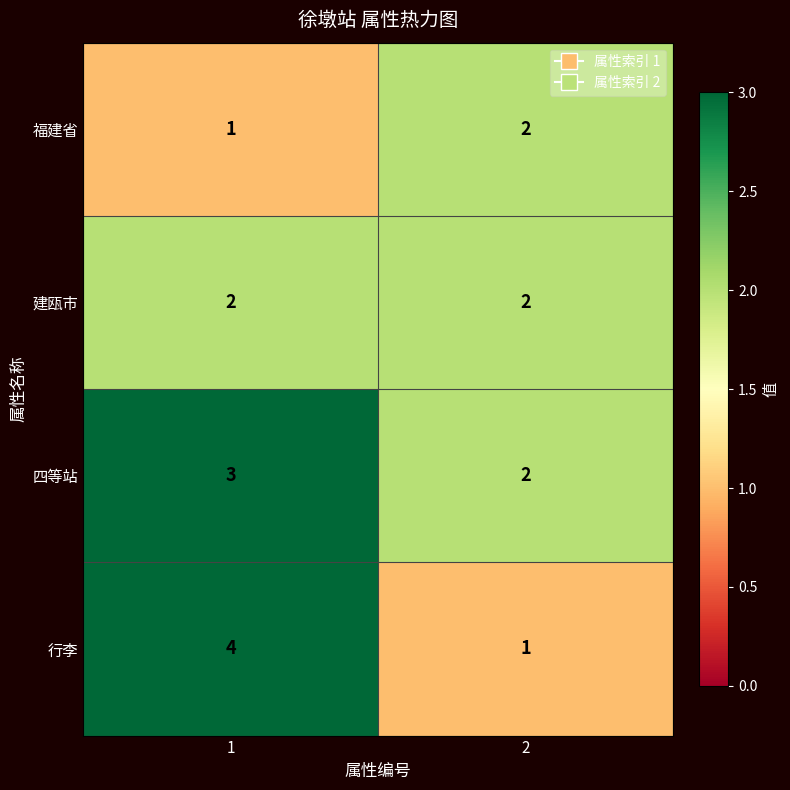

The value of 福建省 at 1 is 1. True or false?

True